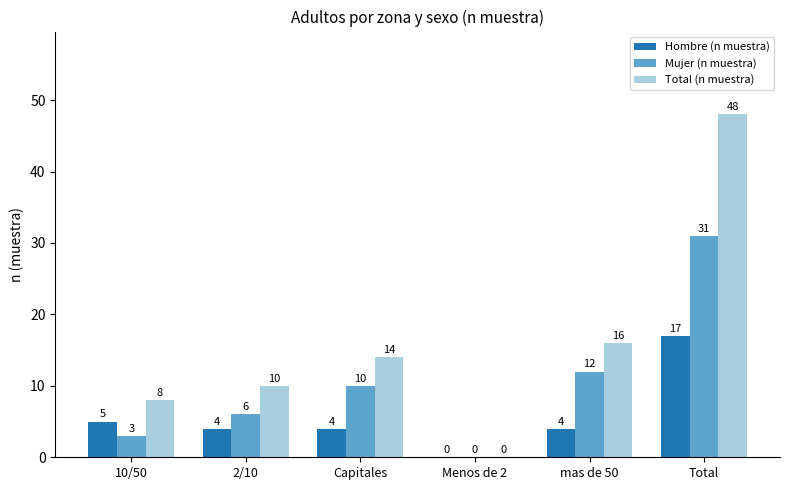

How many positive values does the Mujer (n muestra) series have?

5